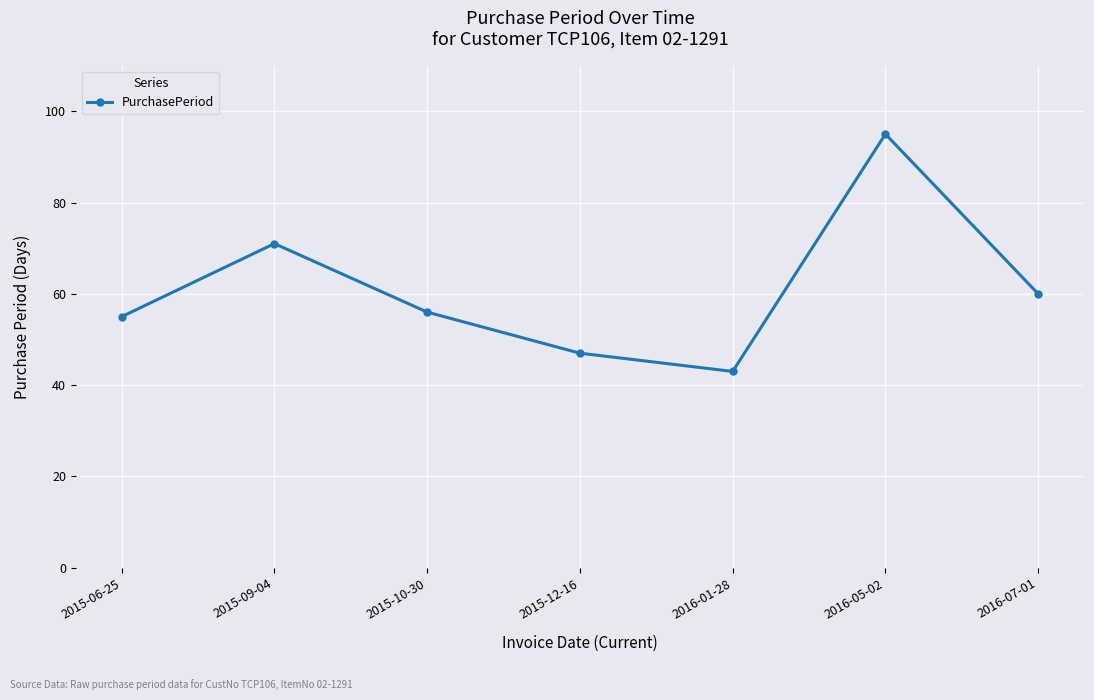

Approximately how many times larger is the value at 2016-07-01 compared to 2016-01-28?

1.4